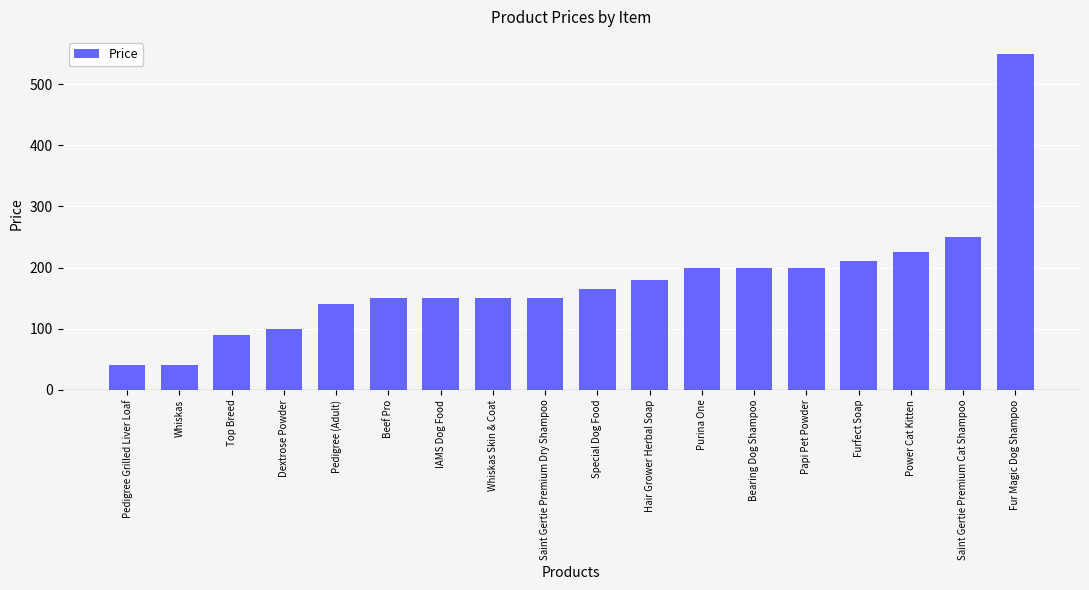

The value at Furfect Soap is 351. True or false?

False